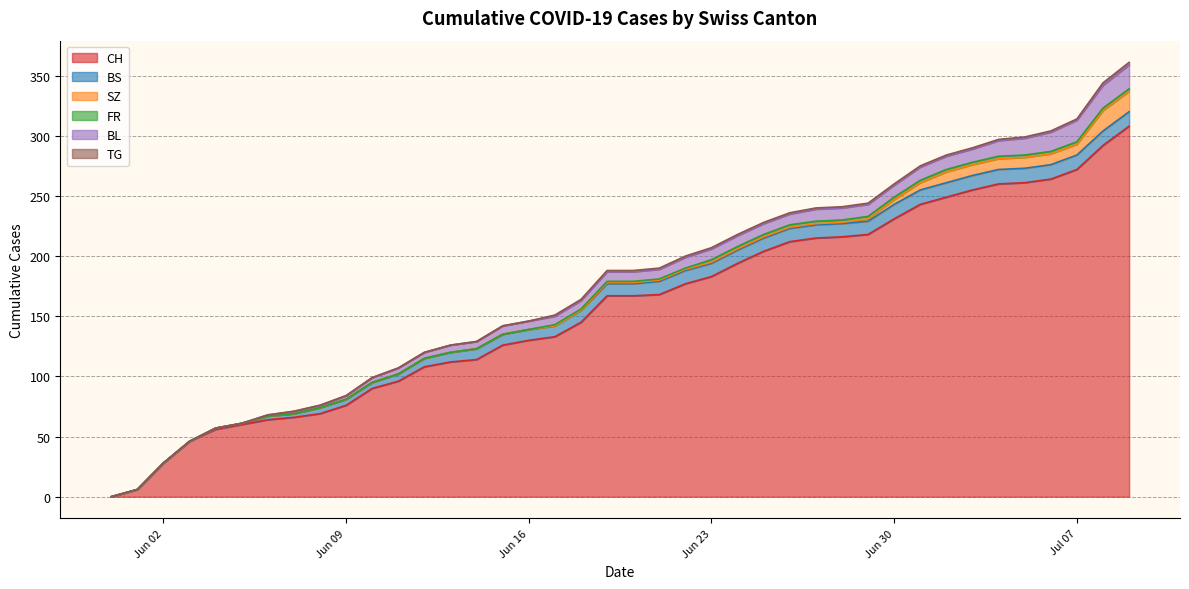

True or false: CH and TG cross at least once.

False